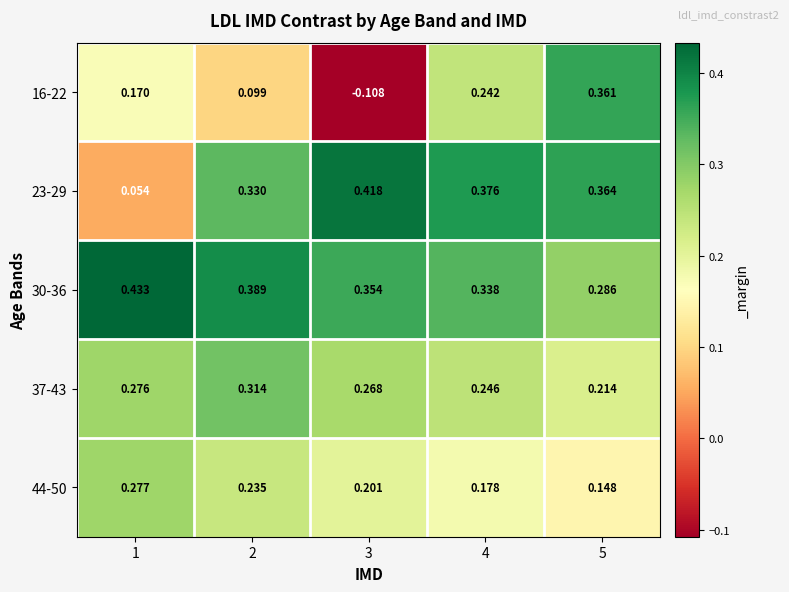

List the series in order of their overall mean, highest first.

30-36, 23-29, 37-43, 44-50, 16-22